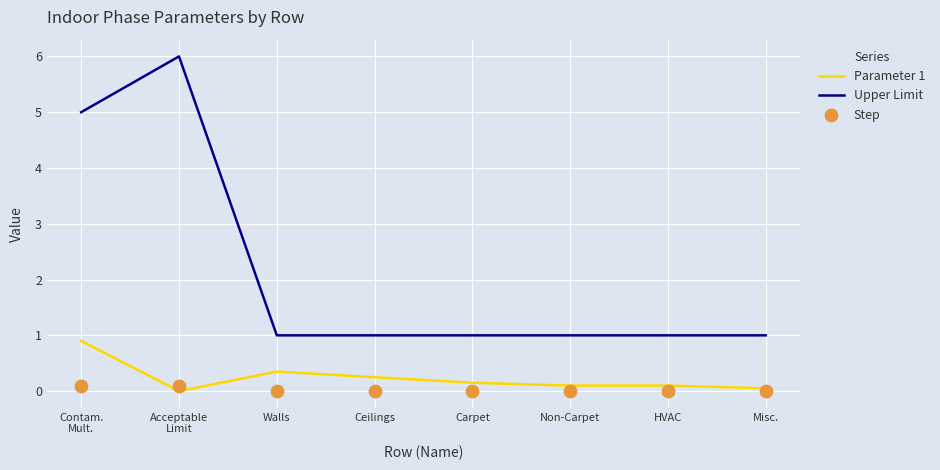

Which series reaches the minimum Y coordinate?

Parameter 1